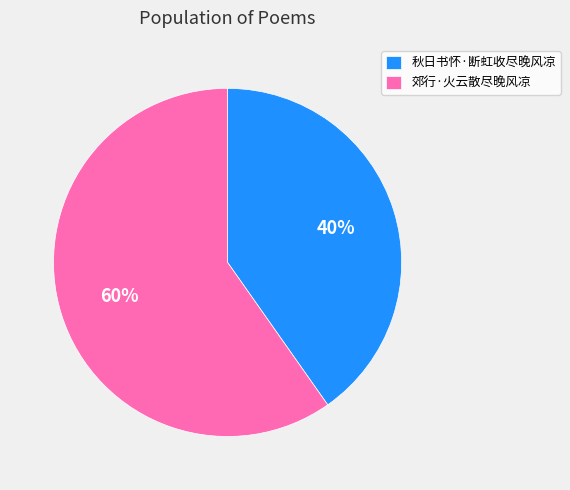

What percentage is the 秋日书怀·断虹收尽晚风凉 slice, to the nearest percent?

40%